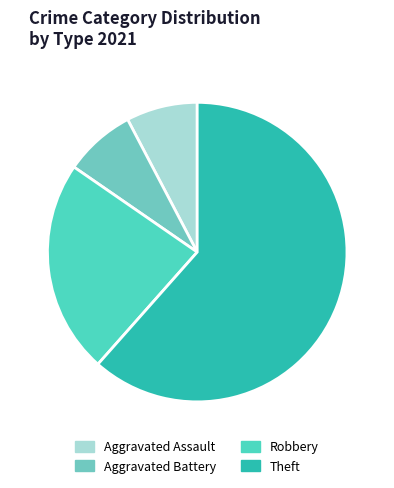

Which category has the biggest portion of the pie?

Theft